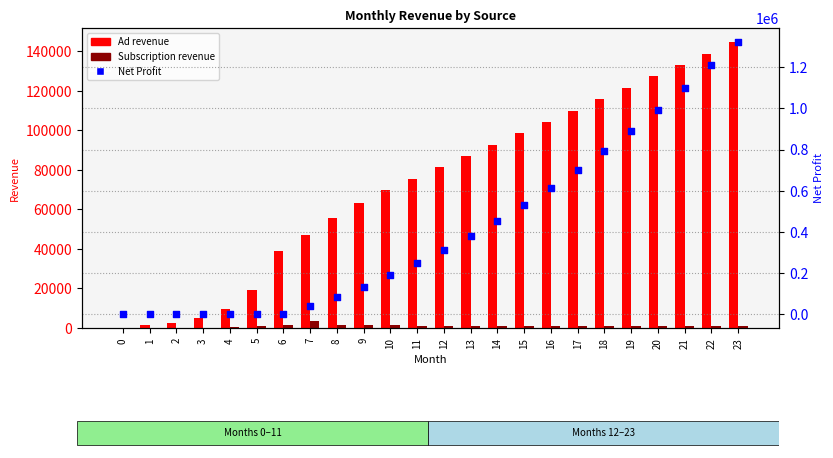

Which series contains the lowest Y value?

Ad revenue